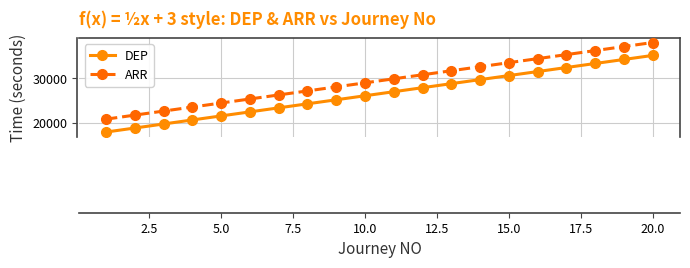

Reading right to left, extract all data points from this chart.

DEP: 35100	34200	33300	32400	31500	30600	29700	28800	27900	27000	26100	25200	24300	23400	22500	21600	20700	19800	18900	18000
ARR: 37980	37080	36180	35280	34380	33480	32580	31680	30780	29880	28980	28080	27180	26280	25380	24480	23580	22680	21780	20880